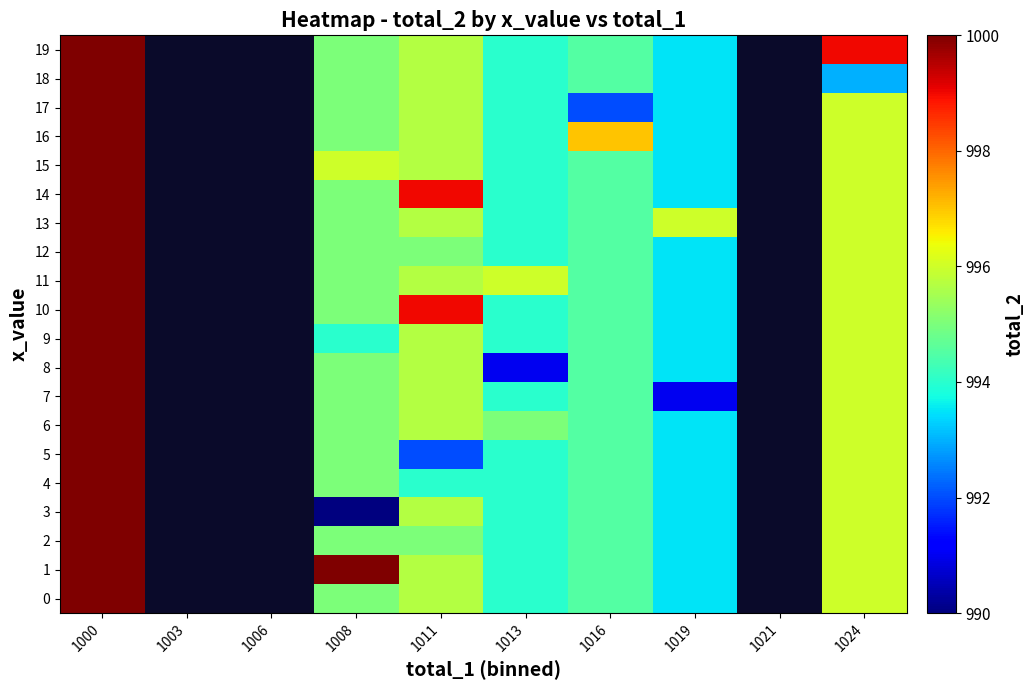

Where is 6 nearest to the value 996?

1024